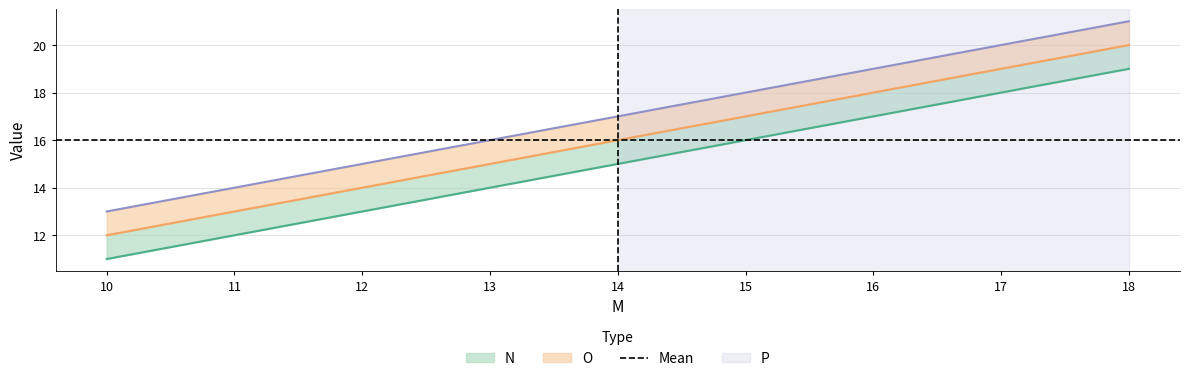

What is the sum of the P values at 10 and 14?

30